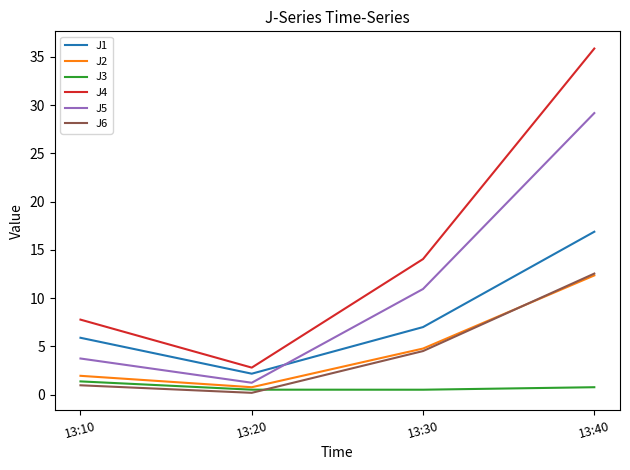

What is the maximum value shown in the chart?

35.9